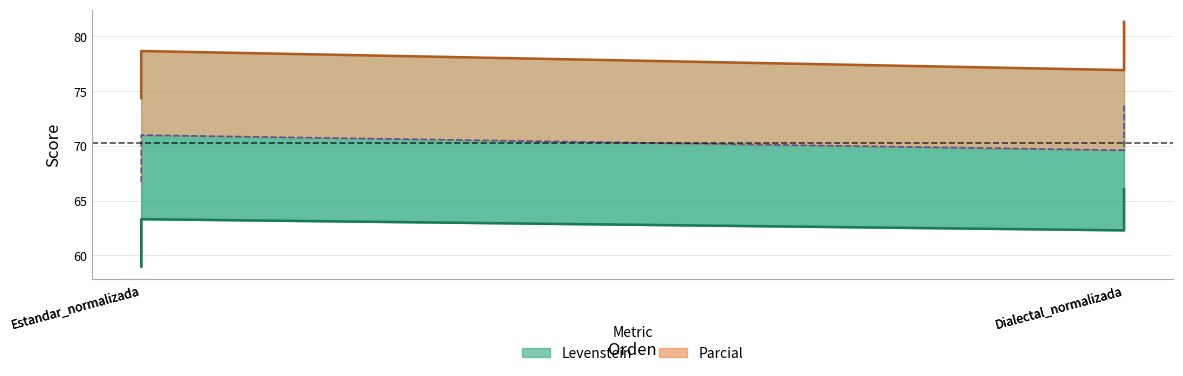

Which series has the largest total across all categories?

Parcial